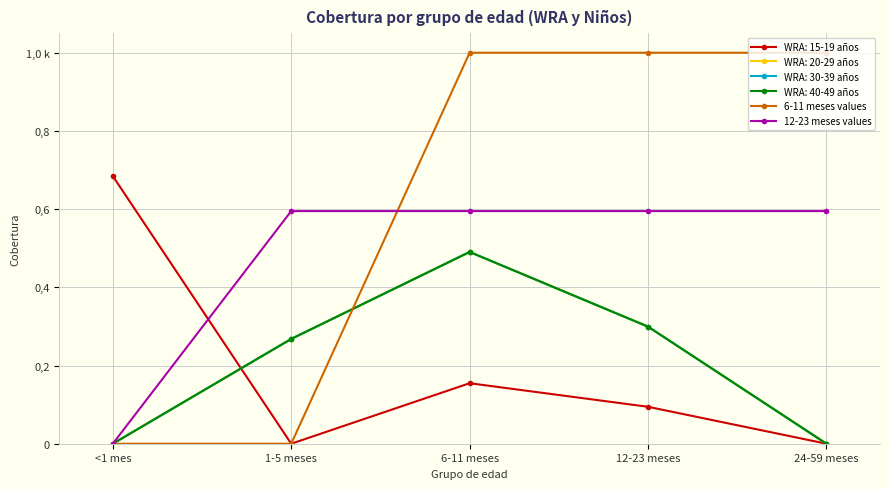

Does the chart display data point markers on the line(s)?

Yes